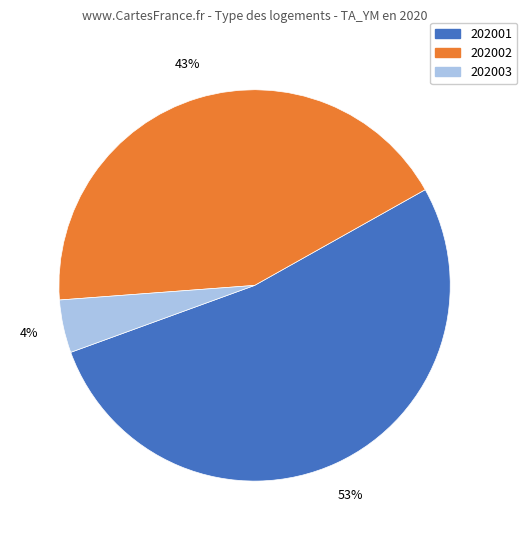

Which slice represents more than half of the pie?

202001